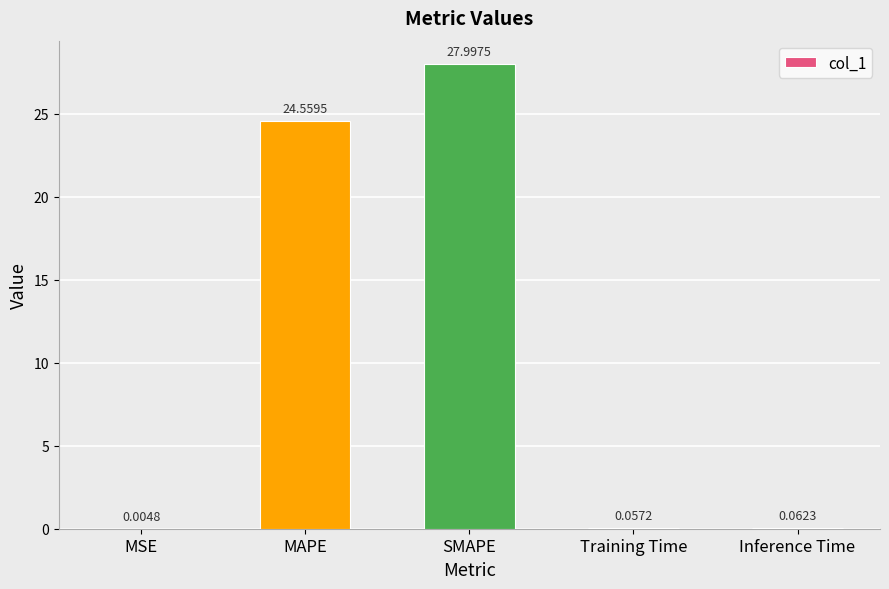

Is it true that the value at SMAPE is 28.0?

True